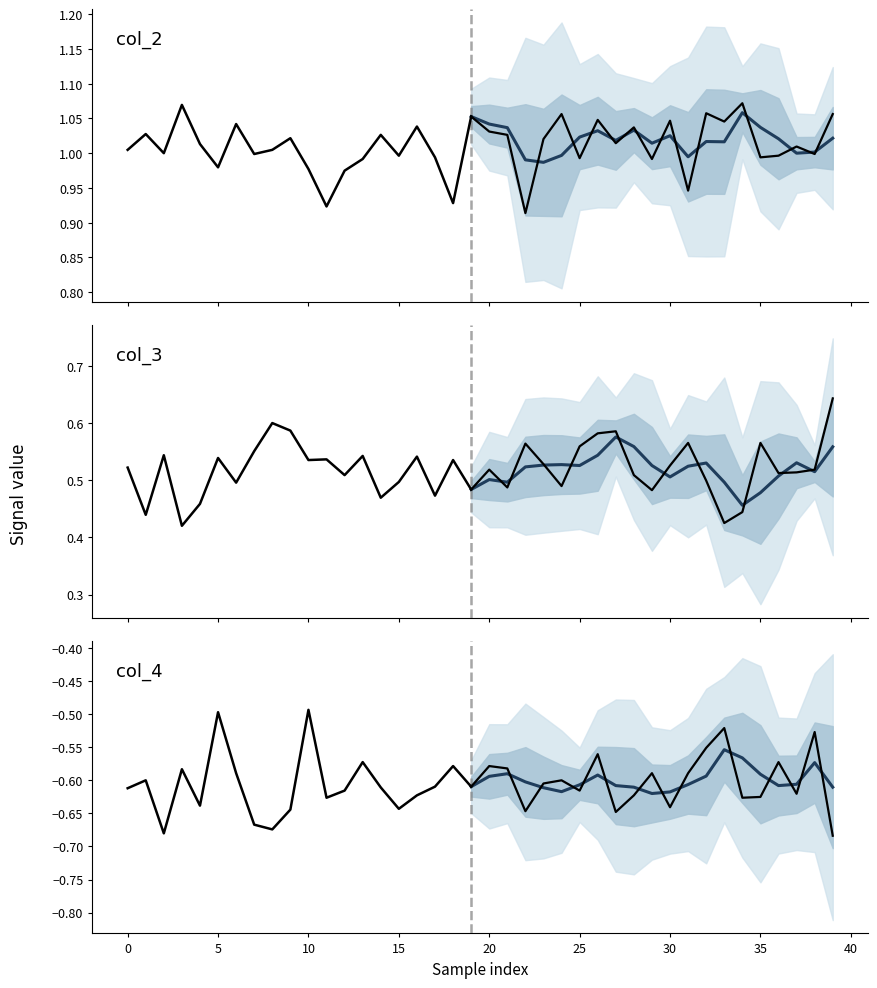

The value of col_4 at 34 is -0.3. True or false?

False